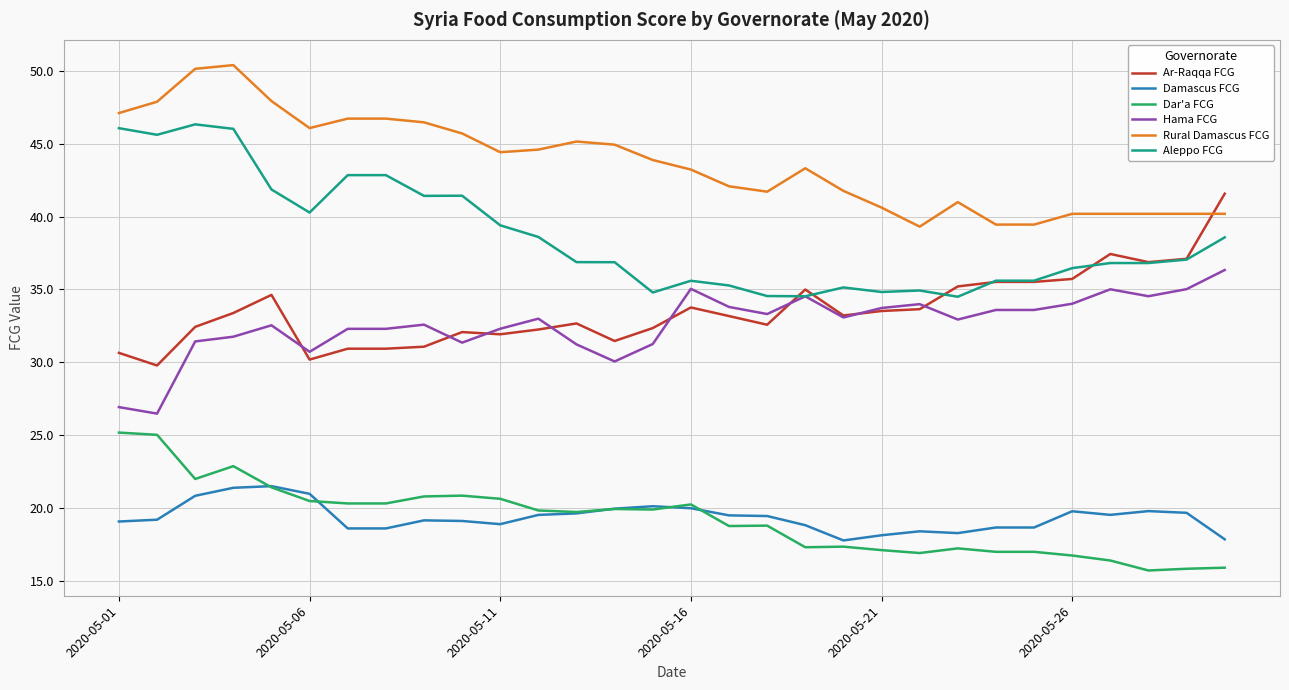

True or false: Aleppo FCG and Rural Damascus FCG intersect in this chart.

False